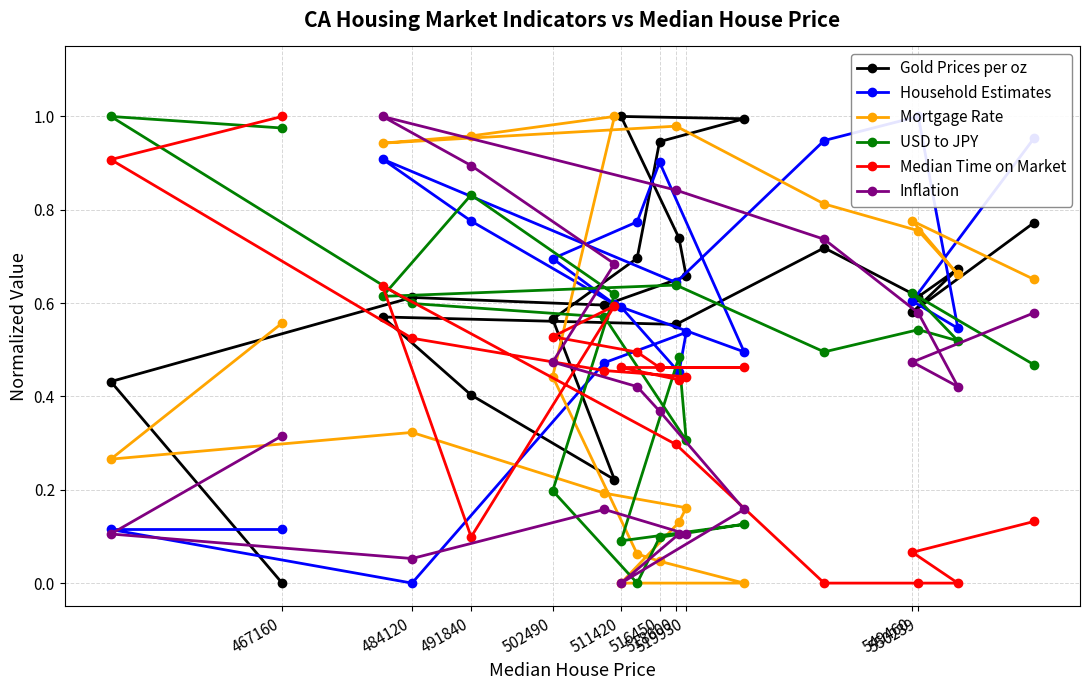

How many values in the Gold Prices per oz series exceed 0?

19